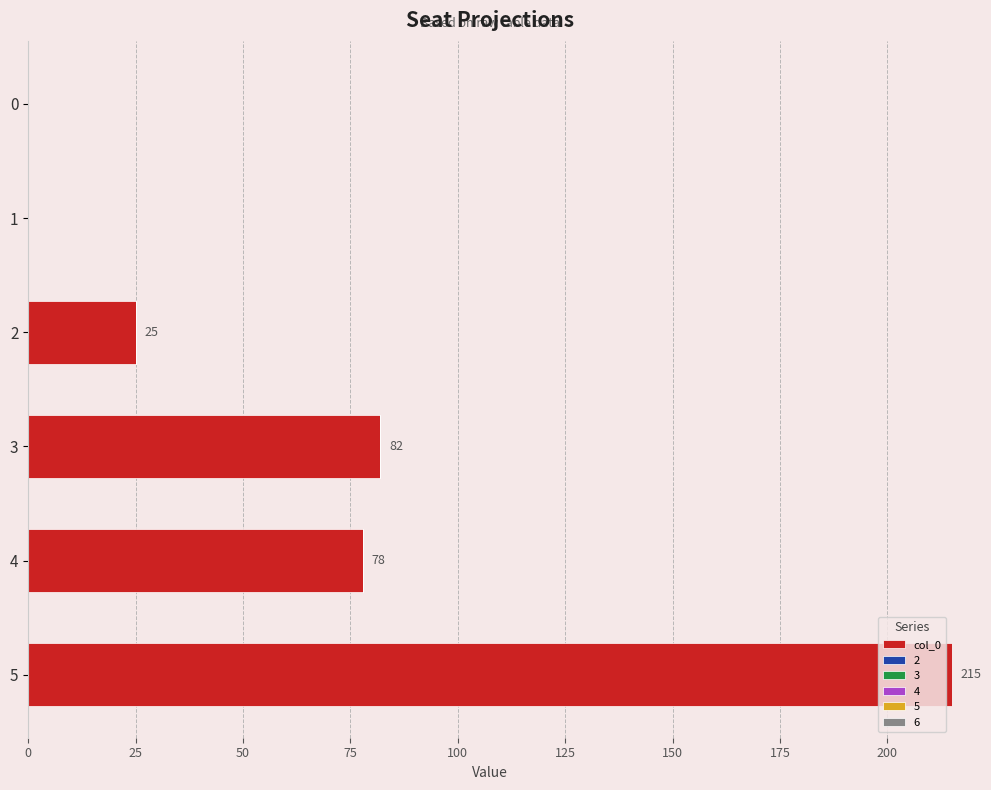

Where is the data nearest to the value 107?

3